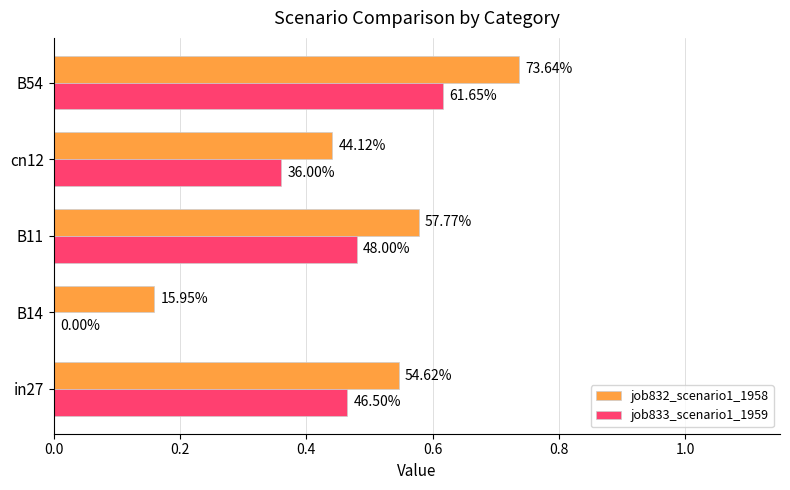

What is the value of the job832_scenario1_1958 bar at the 5th from the left?

0.7